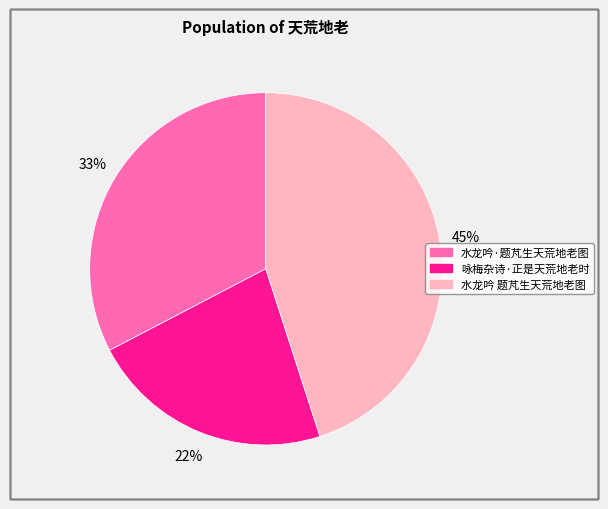

Which category has the smallest portion of the pie?

咏梅杂诗·正是天荒地老时